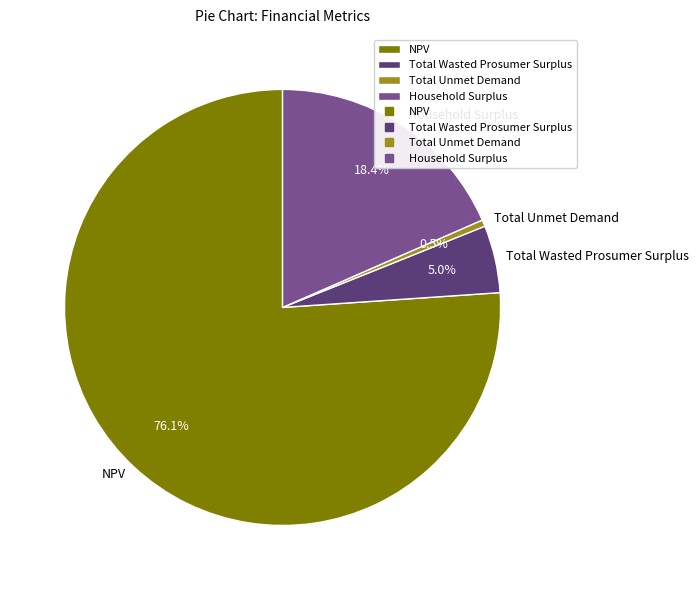

Which has a higher value, Household Surplus or NPV?

NPV